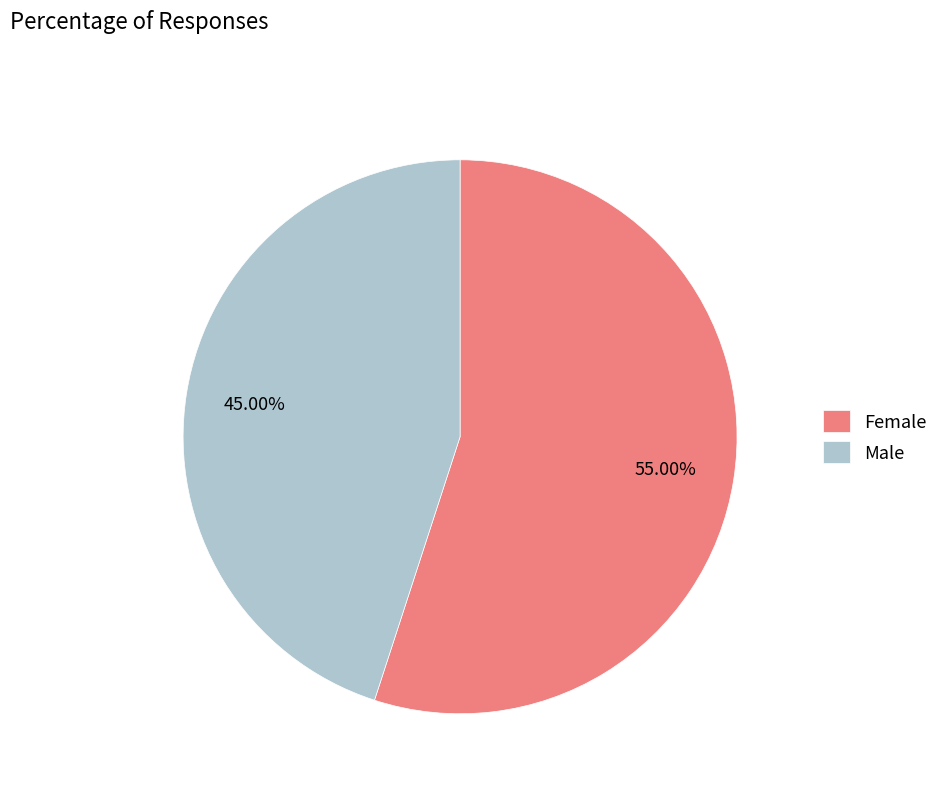

Combined, do Male and Female account for over 50%?

Yes